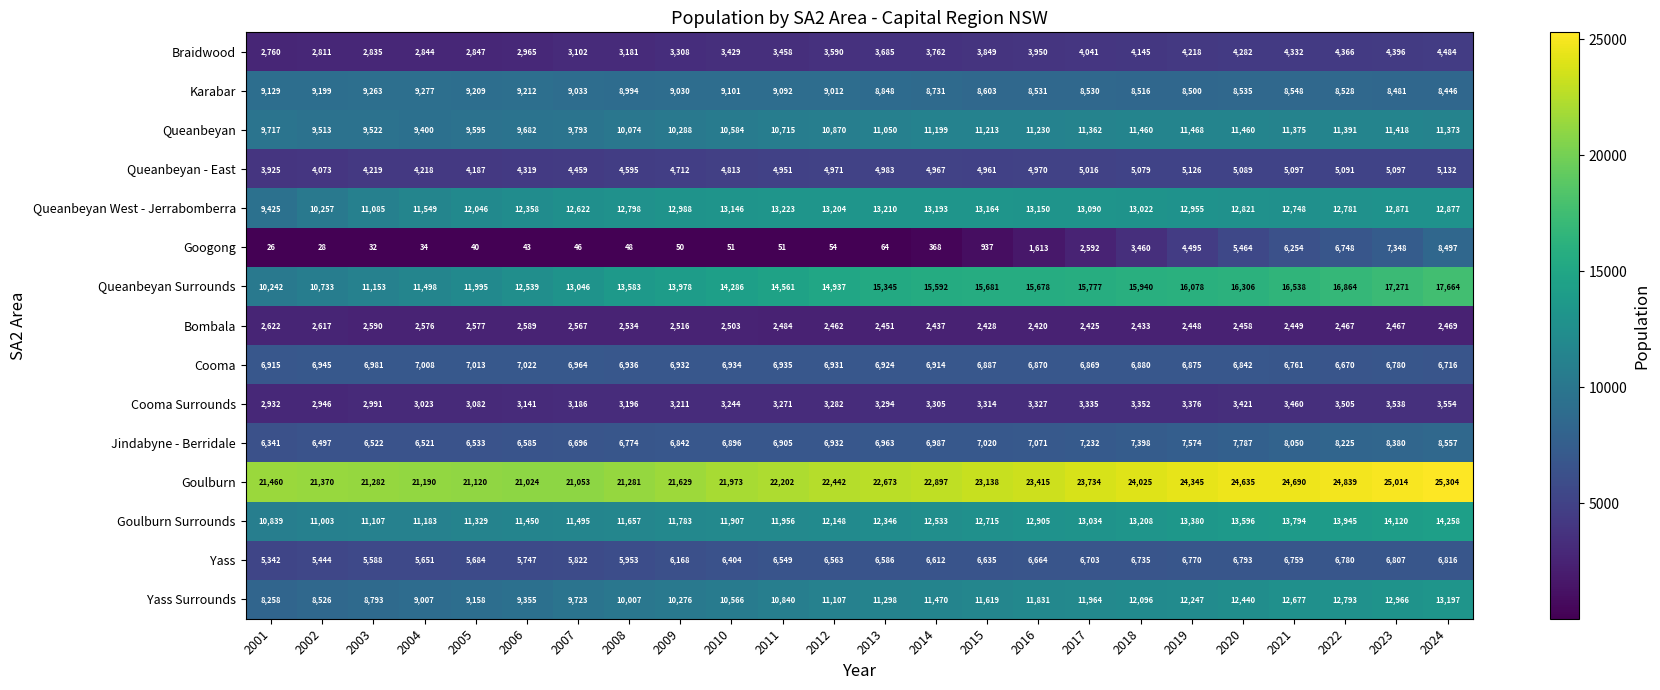

What value does the Googong series have at 2013?

64